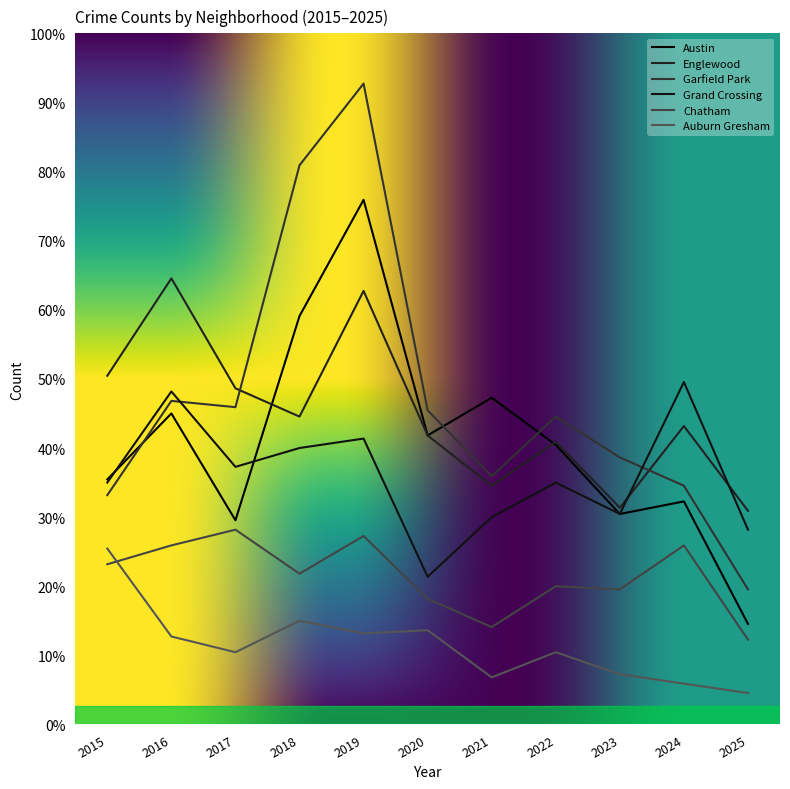

How many interior local valleys does the Garfield Park series have?

2